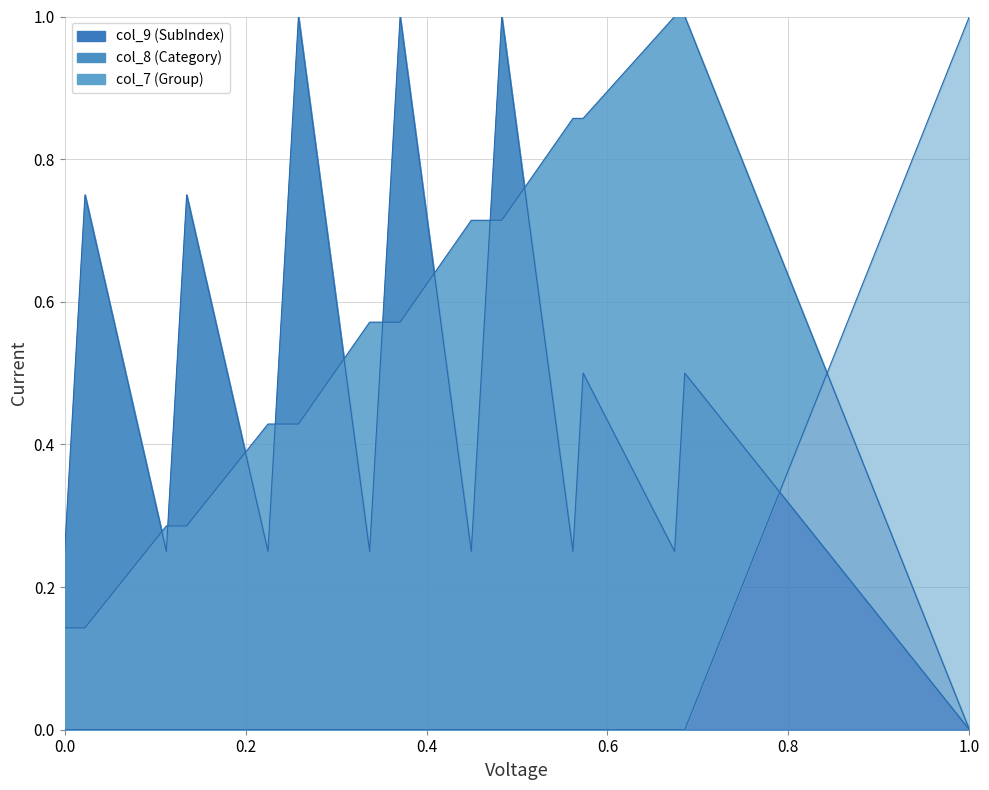

The value of col_7 at Movie_Record is -0.4. True or false?

False